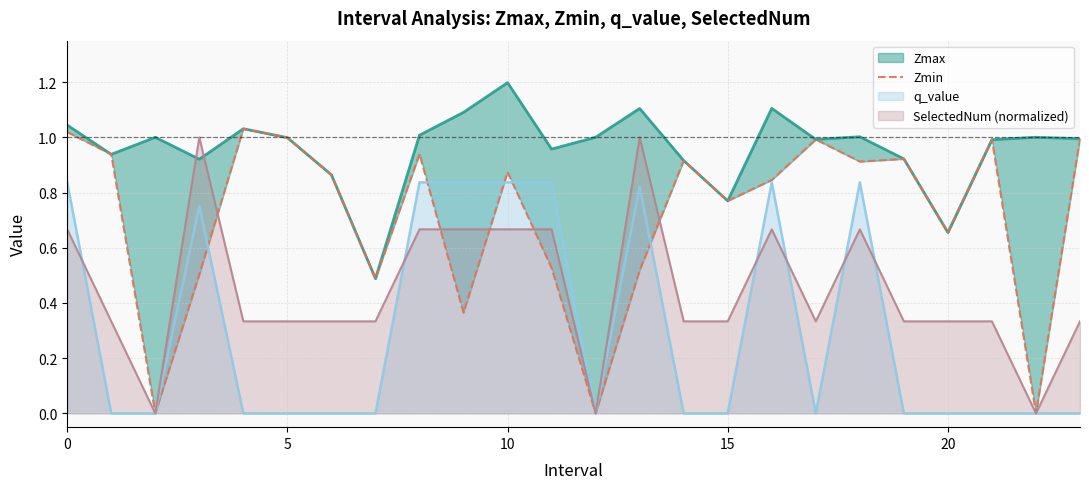

True or false: SelectedNum (normalized) has a value of 0.5 at 20.

False